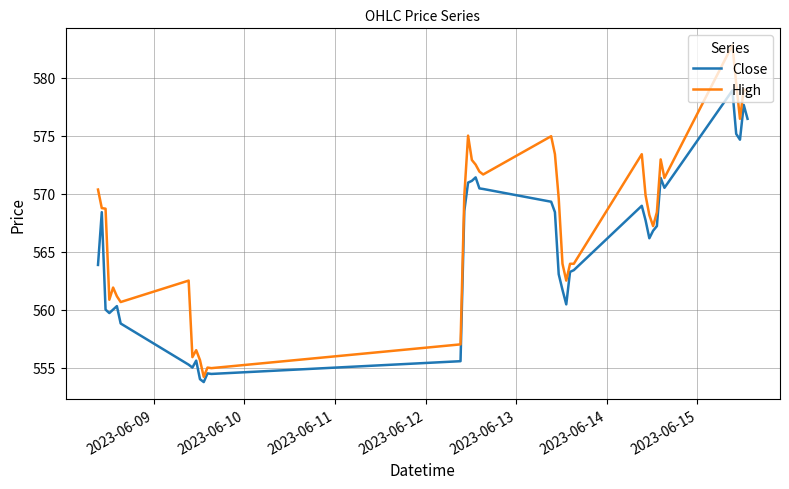

Which series has the largest range (max minus min)?

High